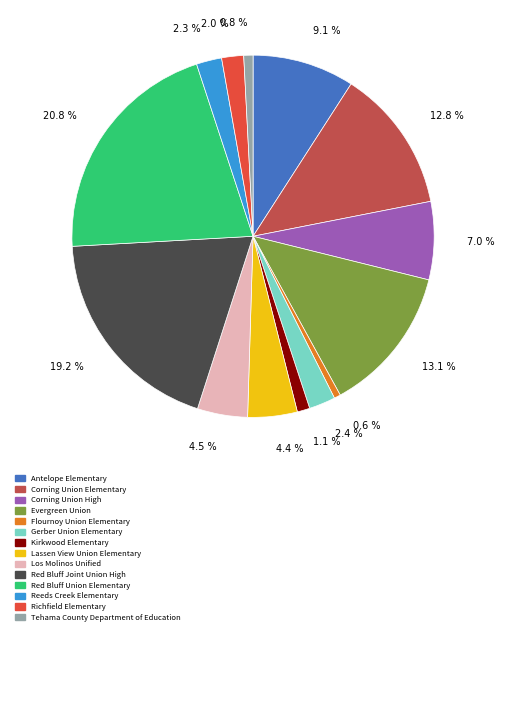

Is there a majority slice in this chart?

No